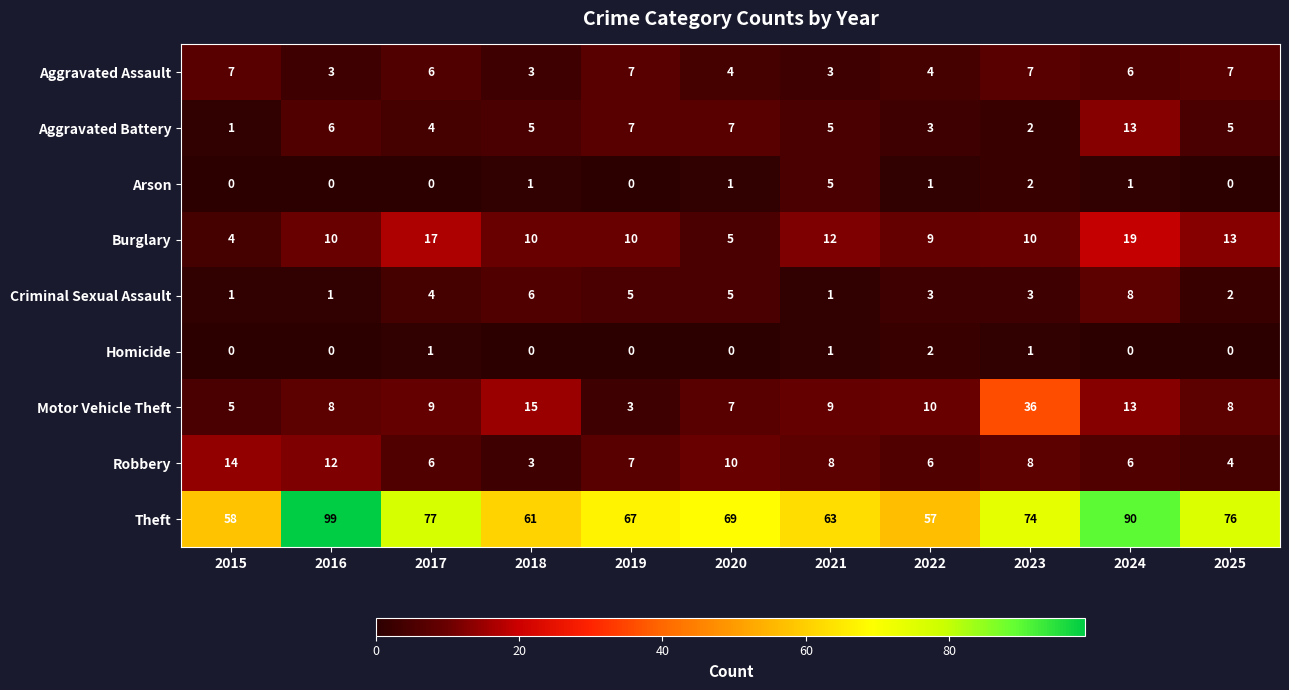

At how many categories does at least one series exceed 24?

11